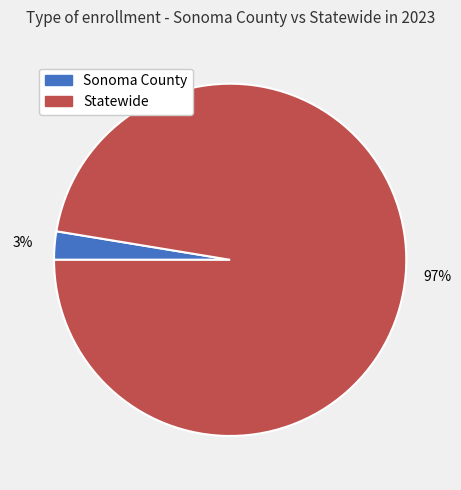

Rank the categories by value from highest to lowest.

Statewide, Sonoma County